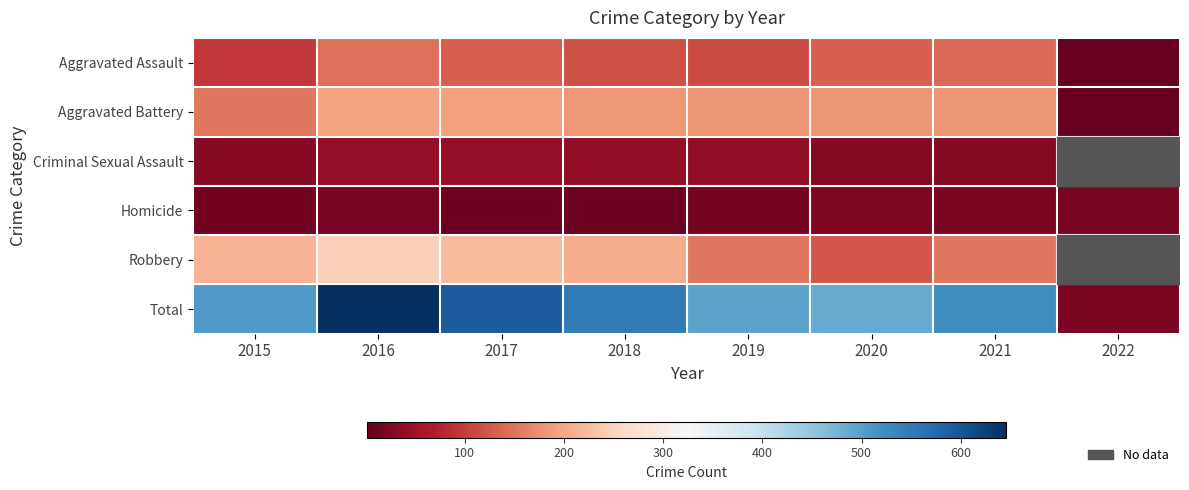

At how many categories does at least one series exceed 104?

7